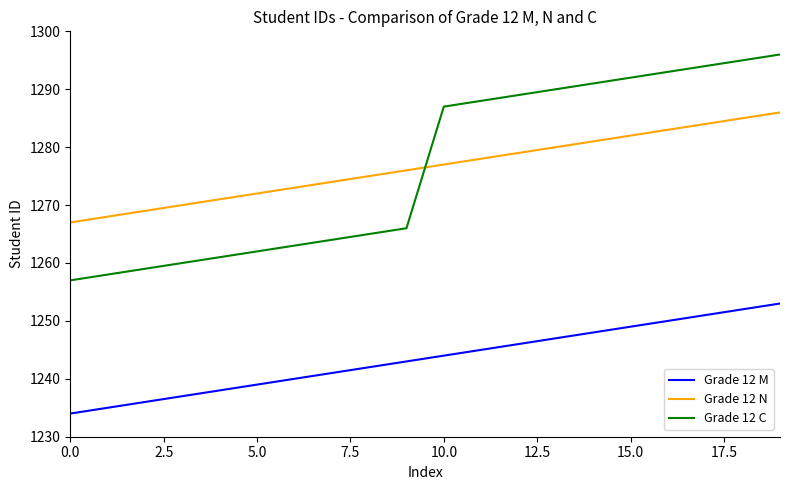

Does the chart have visible grid lines?

No